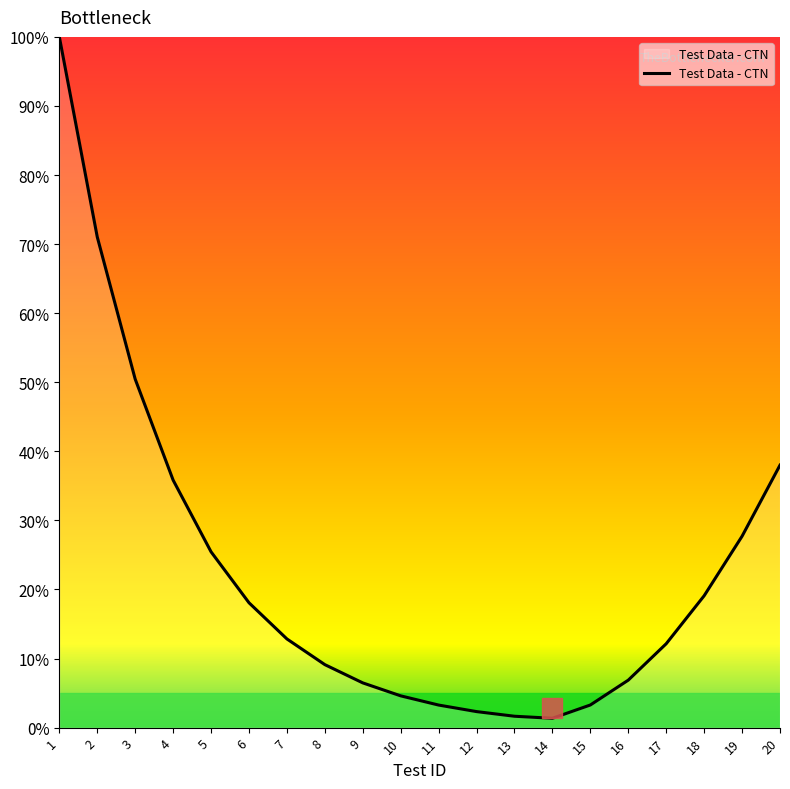

What is the ratio of the value at 17 to the value at 5?

0.5